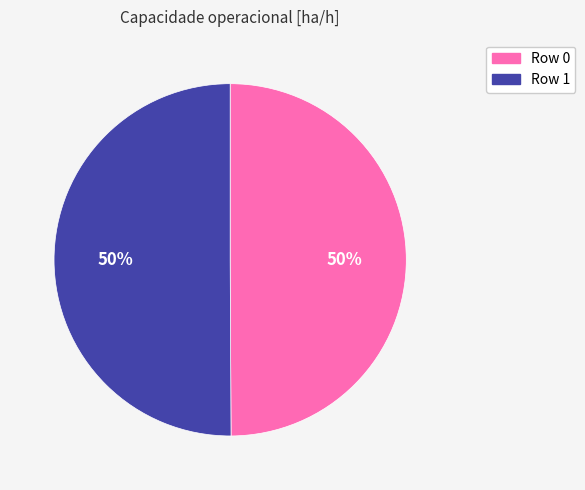

Combined, do Row 0 and Row 1 account for over 50%?

Yes